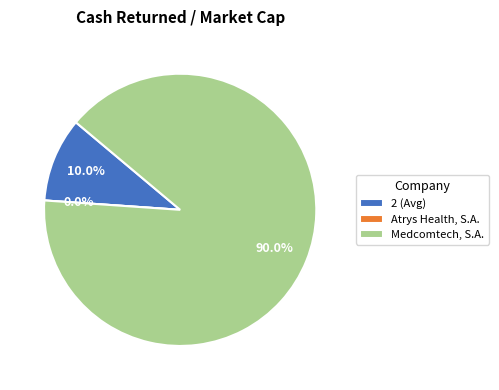

Is it true that Atrys Health, S.A. is 0% of the pie?

True